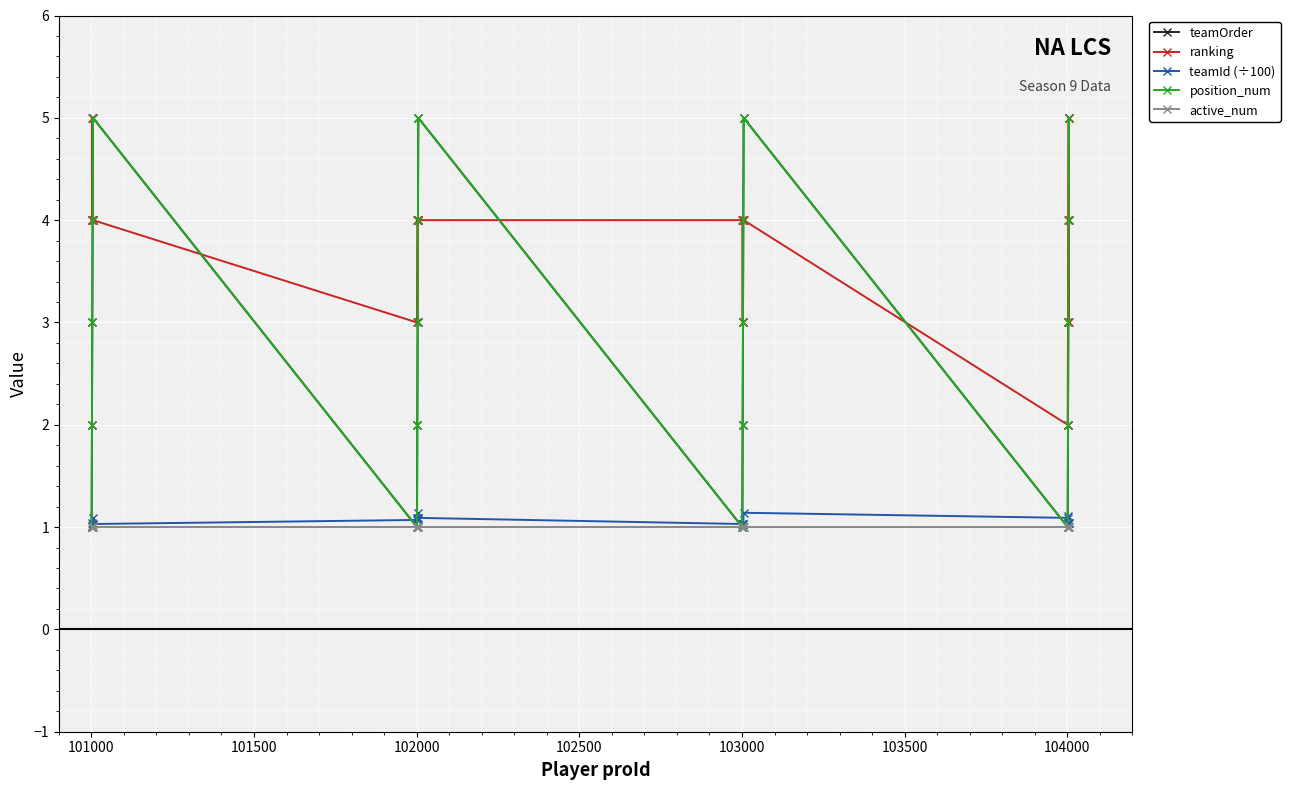

Does the chart have visible grid lines?

Yes